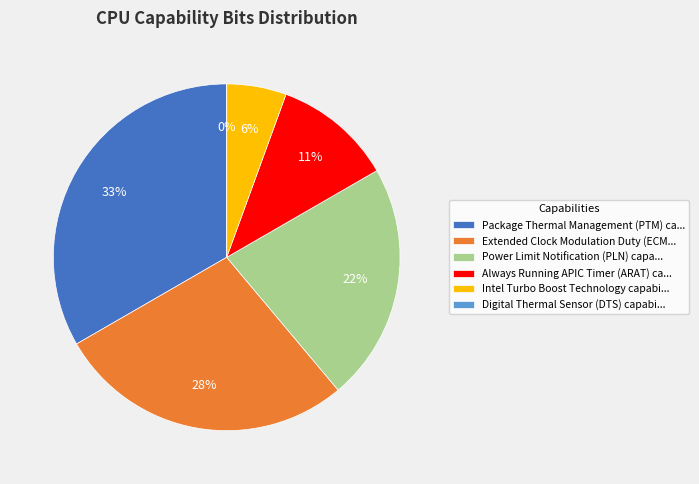

How much of the chart is everything except Digital Thermal Sensor (DTS) capability?

100.0%